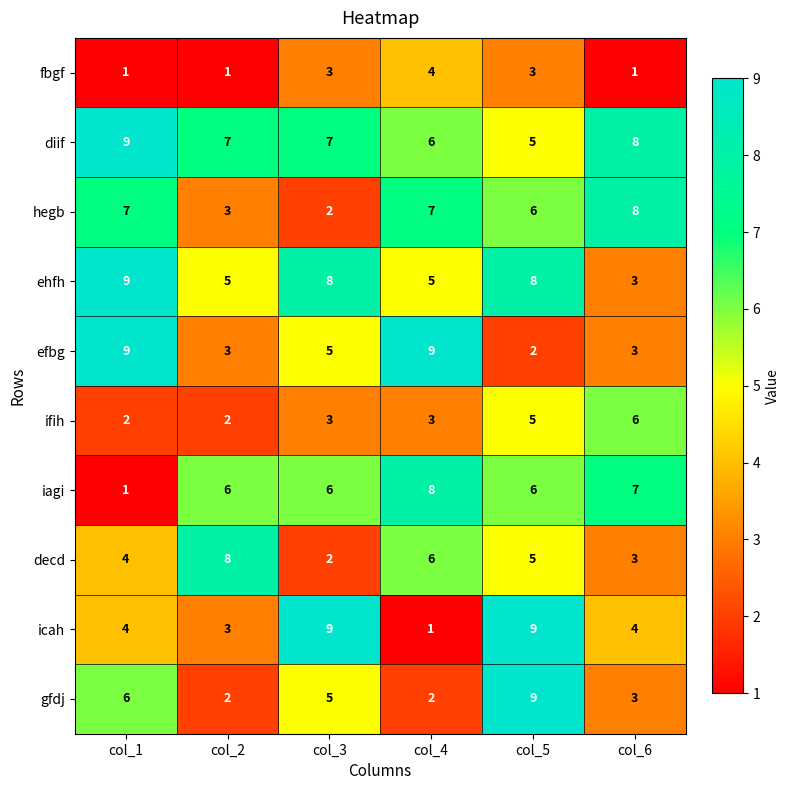

The hegb series shows 2 at col_3. True or false?

True